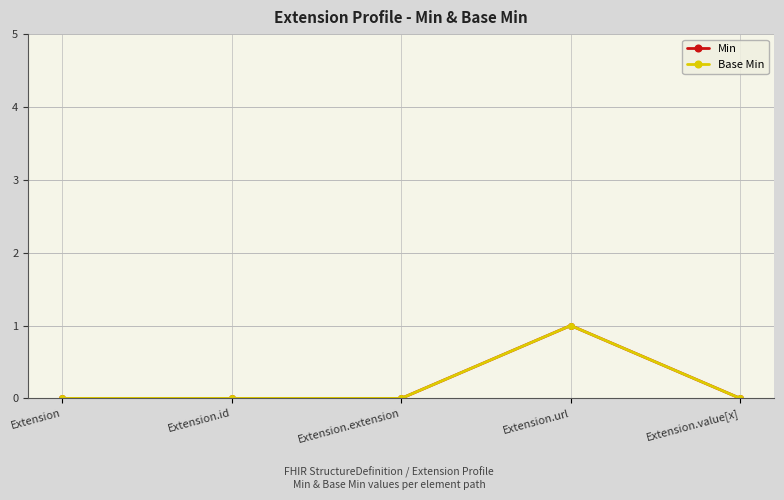

Between Extension and Extension.url, which is larger?

Extension.url